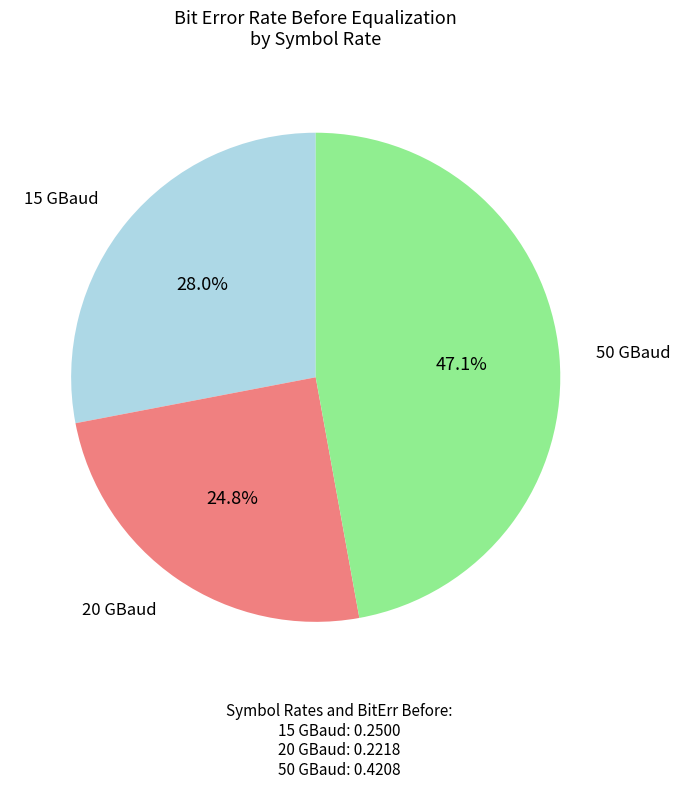

Is there any slice that represents more than half of the pie?

No